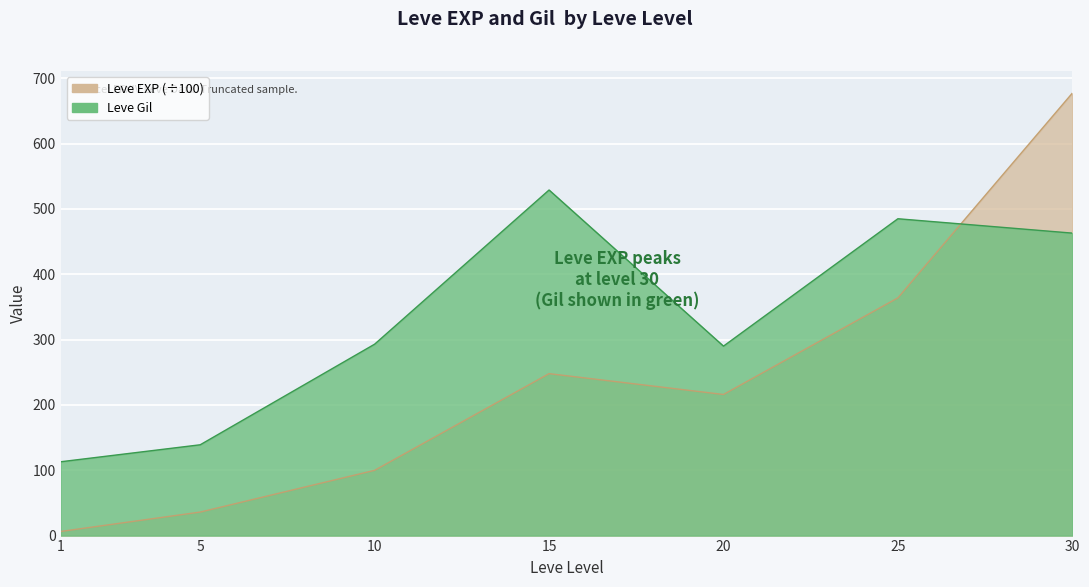

Between 10 and 15, which series saw the biggest shift?

Leve Gil